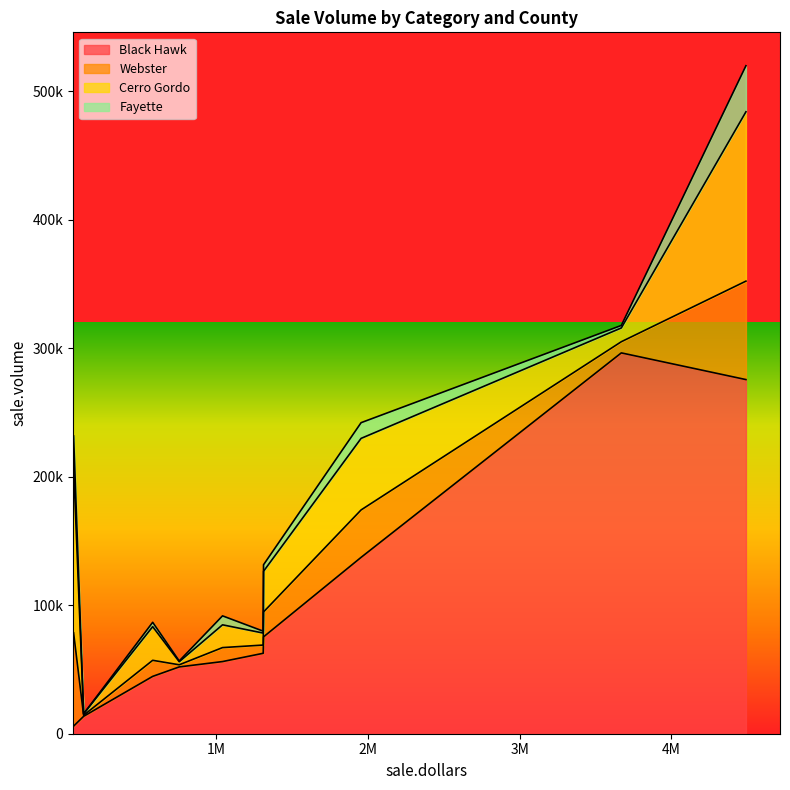

True or false: Webster has more than 0 interior local peaks.

True